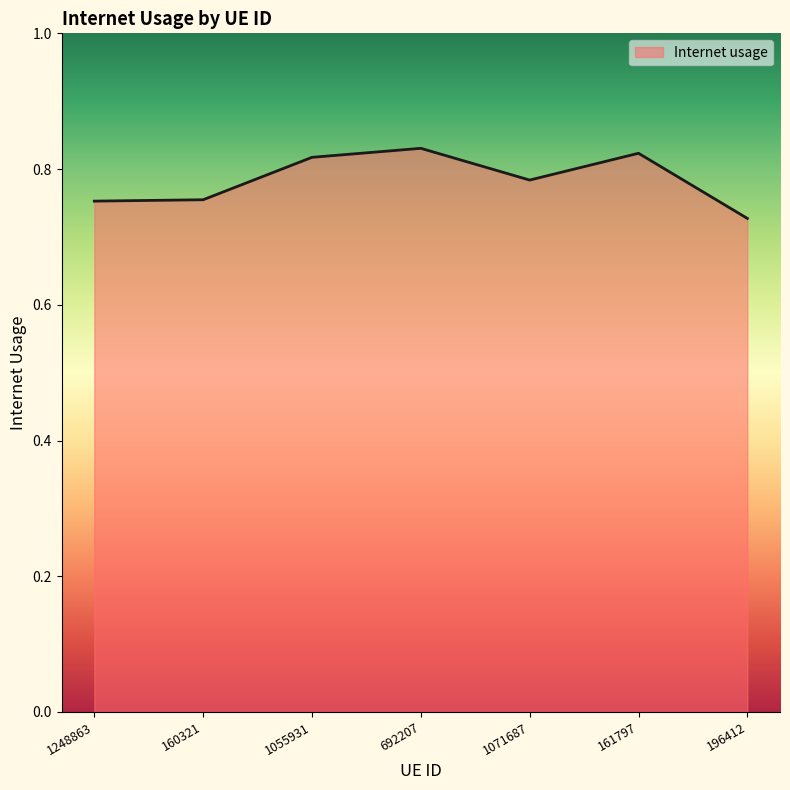

What position from the right is 1055931?

5